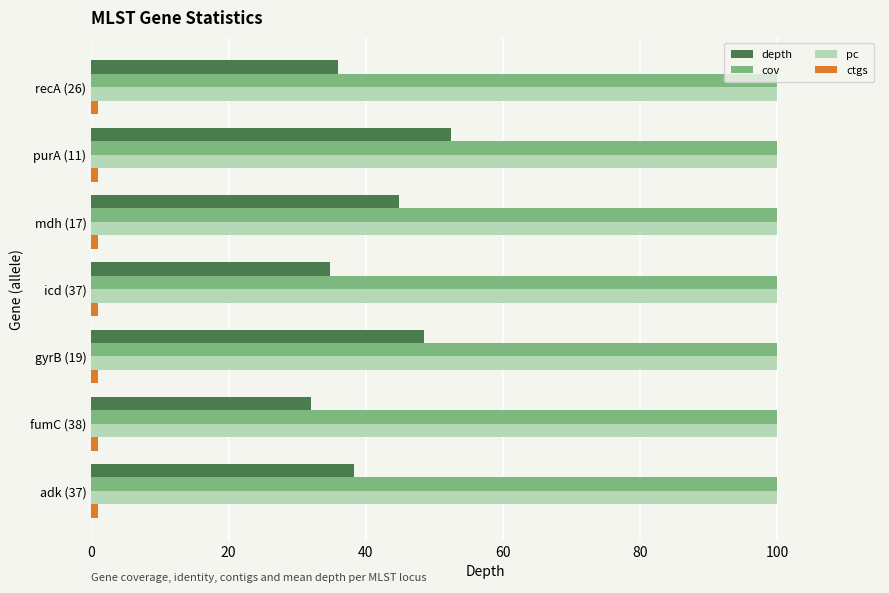

What is the minimum value for pc?

100.0